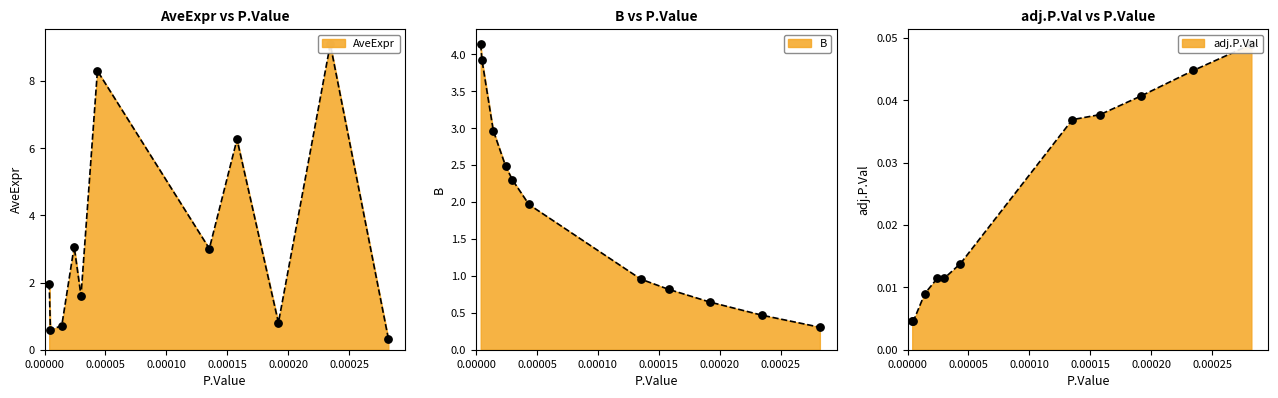

What is the total value across all series at mmu-miR-423-5p?

7.1